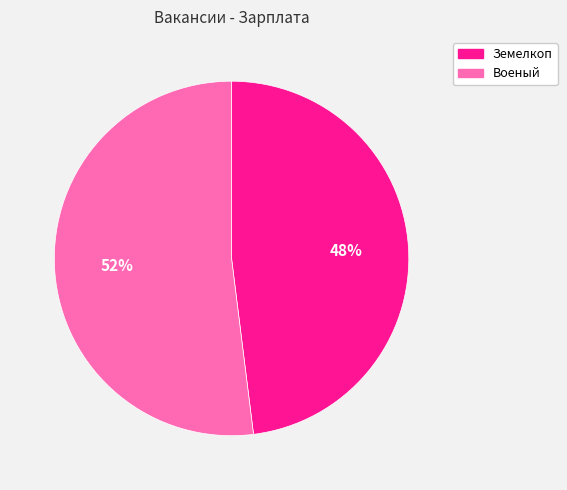

True or false: Земелкоп accounts for 48% of the total.

True